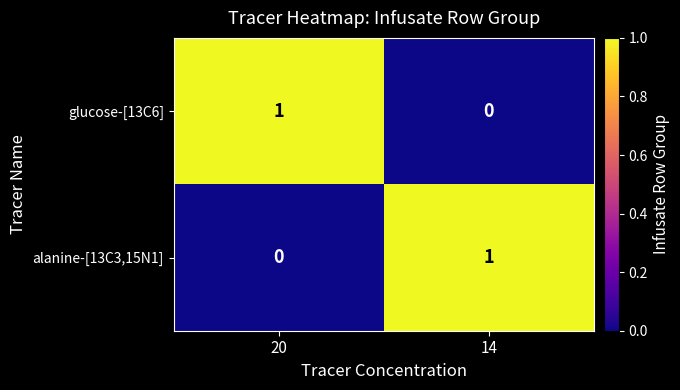

At which label is alanine-[13C3,15N1] closest to 0?

20